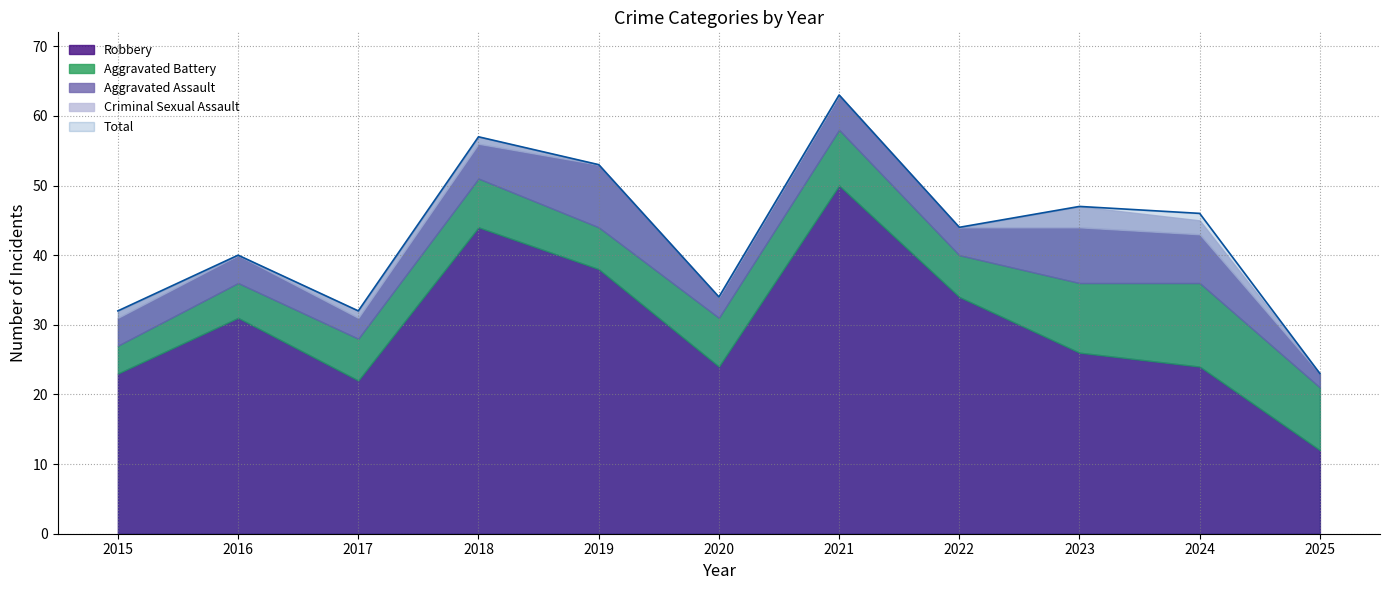

How many data points in Aggravated Assault are above 4?

5